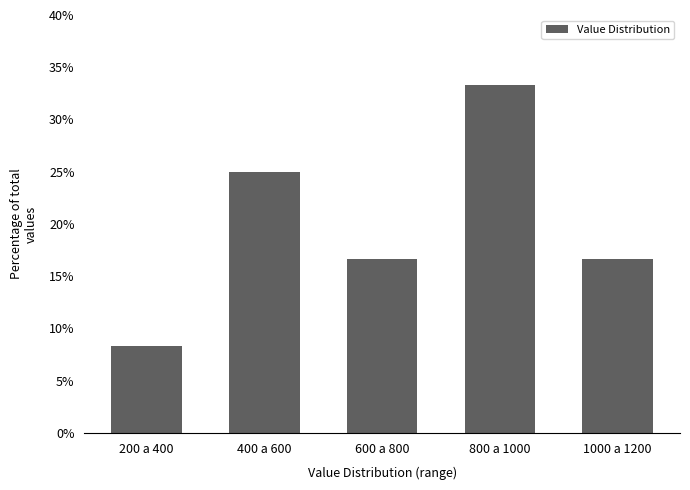

Reading right to left, extract all data points from this chart.

1000 a 1200=16.7	800 a 1000=33.3	600 a 800=16.7	400 a 600=25.0	200 a 400=8.3